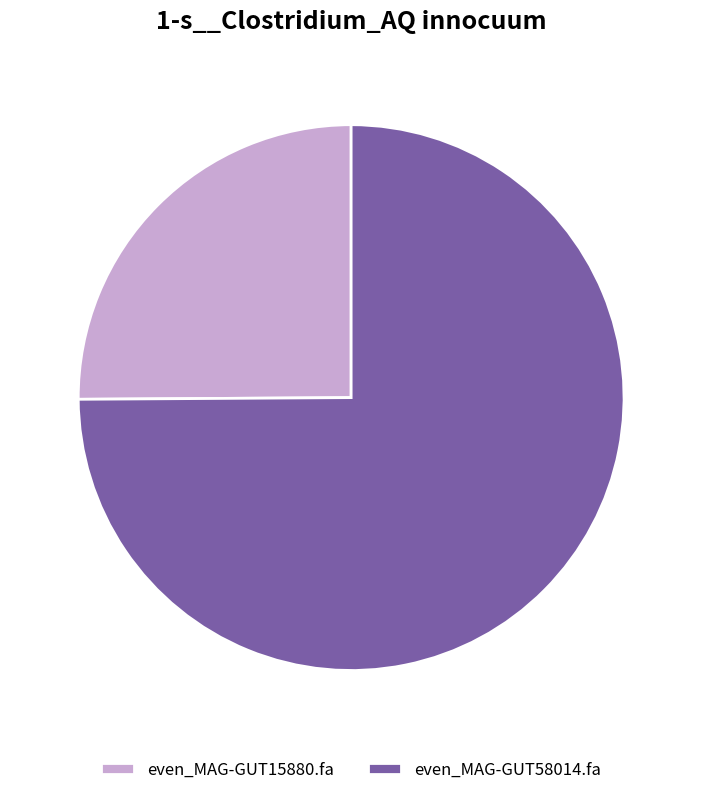

What is the smallest slice in the pie chart?

even_MAG-GUT15880.fa